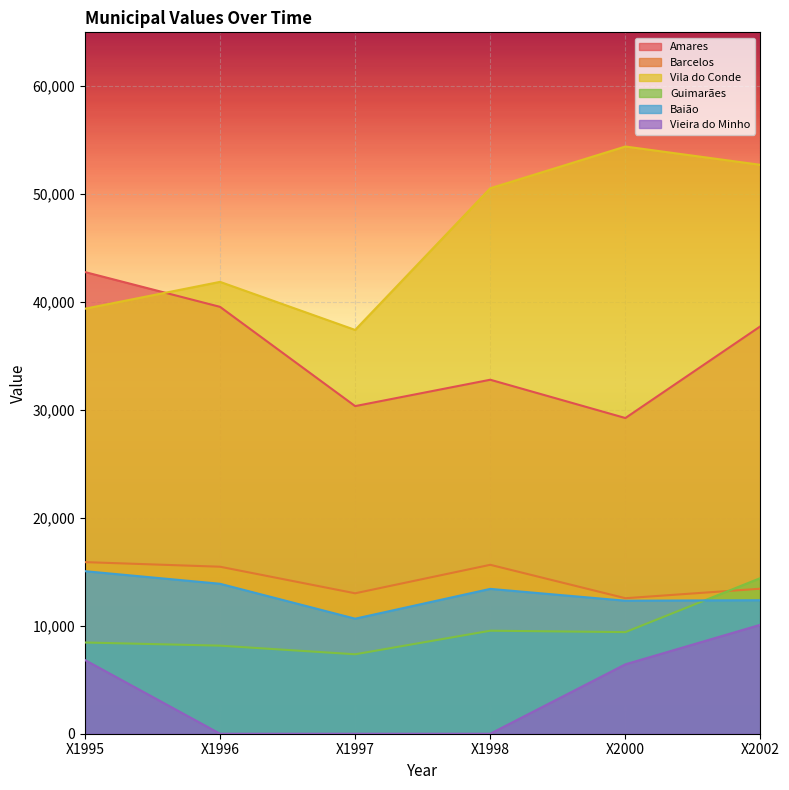

Where is Barcelos nearest to the value 14230?

X2002